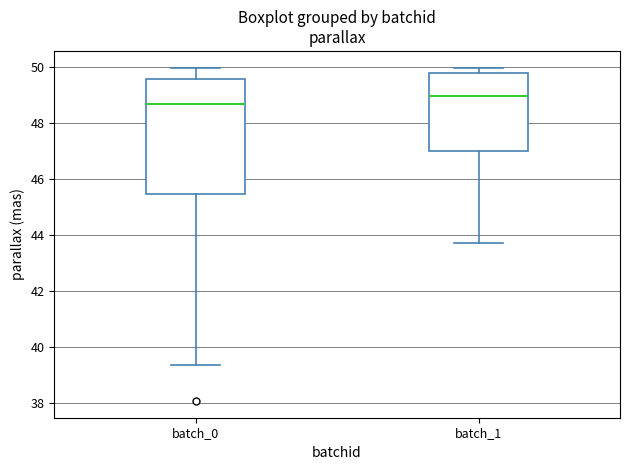

Reading left to right, transcribe this box plot: for each box, give where its median line is, the range the box spans, and where its two whiskers end, as read against the y-axis. The values are not printed on the chart, so give them approximately, as read against the axis.

batch_0: median 48.6, box 45.4 to 49.6, whiskers 39.4 to 50.0
batch_1: median 49.0, box 47.0 to 49.8, whiskers 43.8 to 50.0